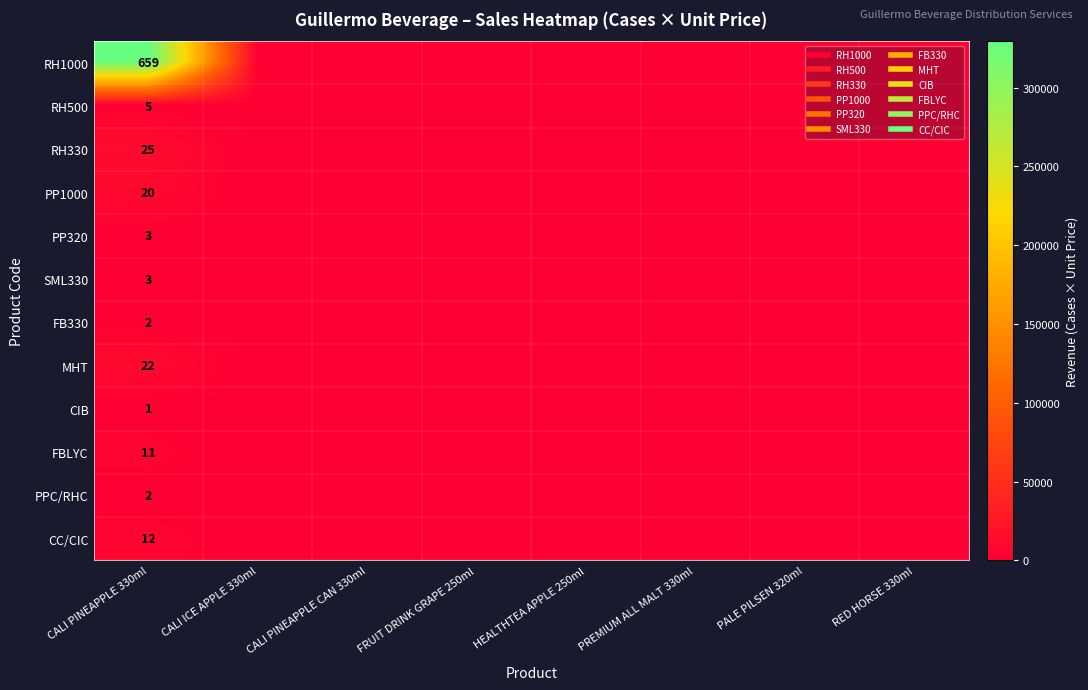

Where is RH500 nearest to the value 1250?

CALI PINEAPPLE 330ml